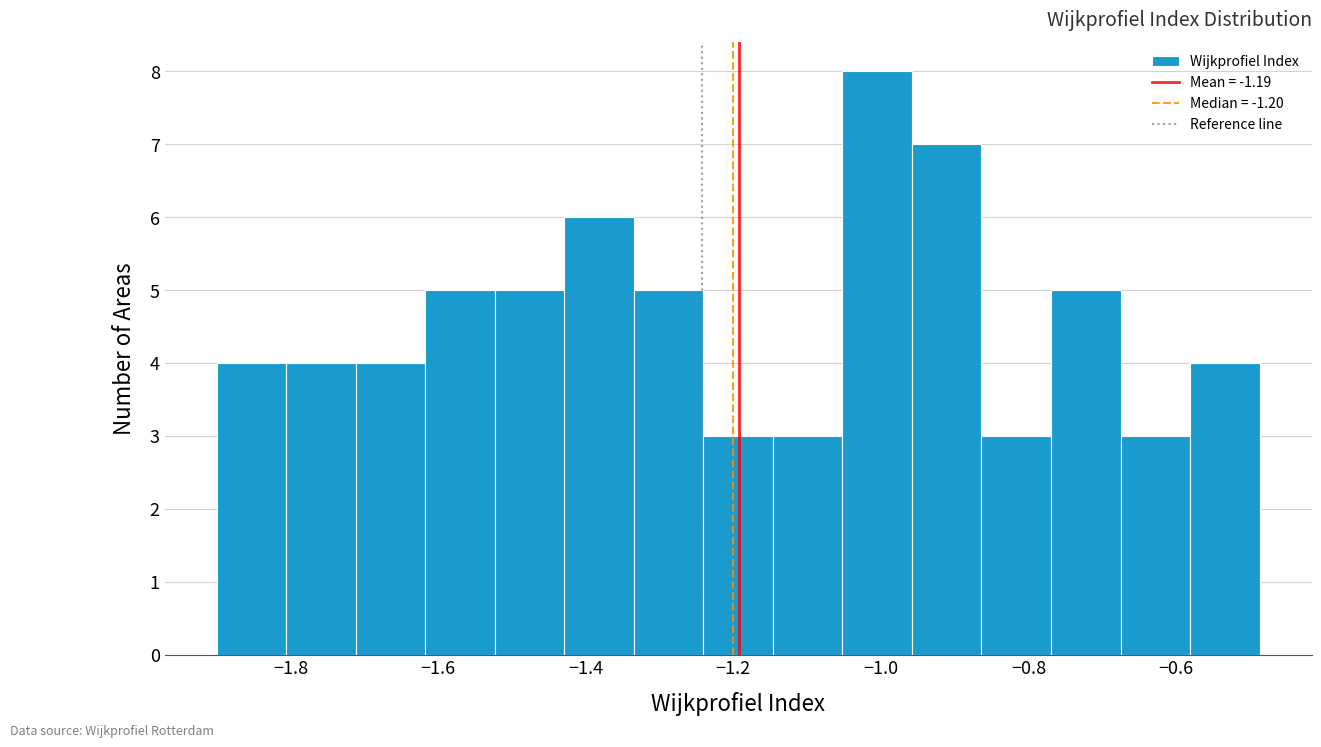

Reading left to right, transcribe this chart: for each bar, give the range it covers on the x-axis and its height. Neither the bar edges nor the heights are printed on the chart, so give them approximately, as read against the axes.

-1.90 to -1.80: 4
-1.80 to -1.72: 4
-1.72 to -1.62: 4
-1.62 to -1.52: 5
-1.52 to -1.42: 5
-1.42 to -1.34: 6
-1.34 to -1.24: 5
-1.24 to -1.14: 3
-1.14 to -1.06: 3
-1.06 to -0.96: 8
-0.96 to -0.86: 7
-0.86 to -0.76: 3
-0.76 to -0.68: 5
-0.68 to -0.58: 3
-0.58 to -0.48: 4